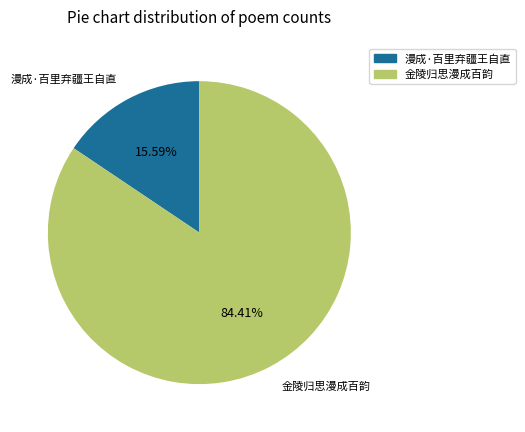

To the nearest percent, what percentage of the pie is 漫成·百里弃疆王自直?

16%